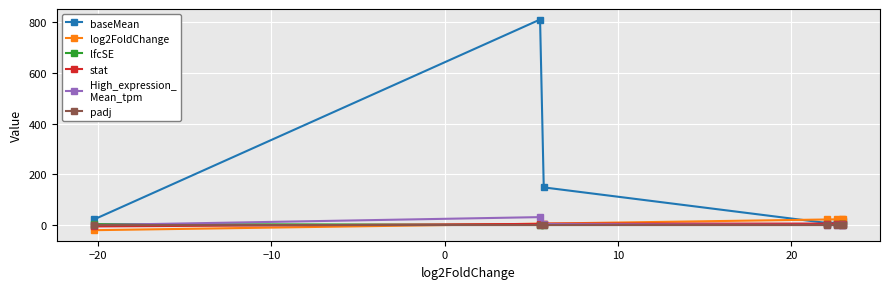

What is the minimum value shown in the chart?

-20.2